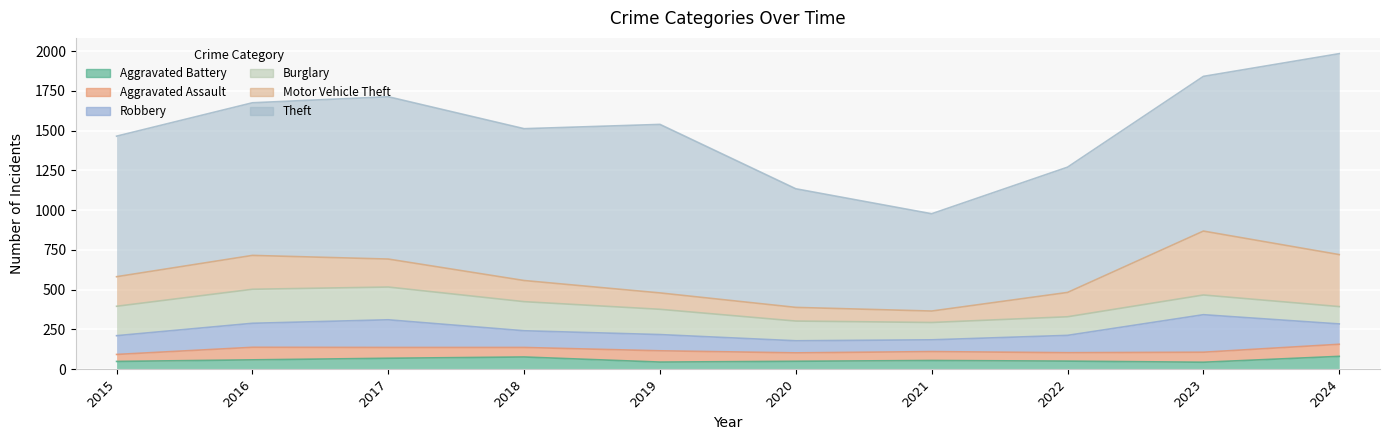

What is the approximate value of Aggravated Battery at 2021?

54